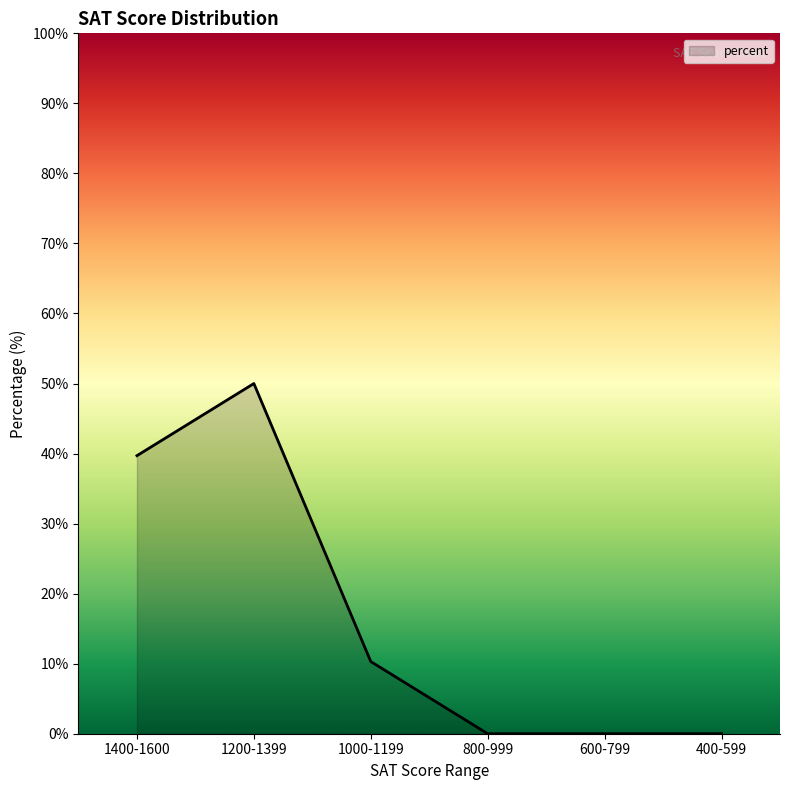

At which category does the data reach its first local peak?

1200-1399